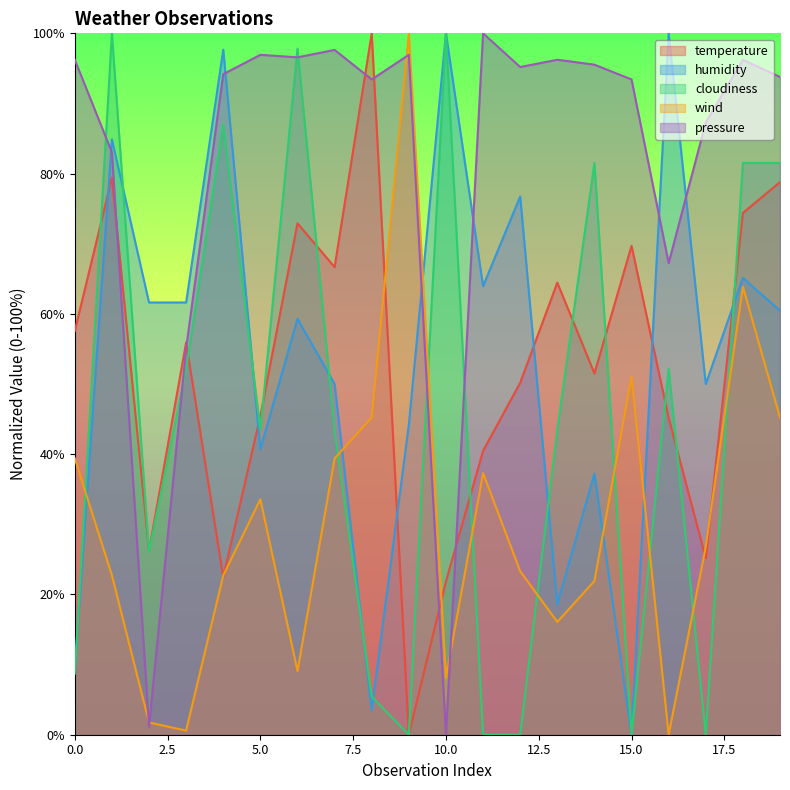

What is the sum of all wind values?

608.2